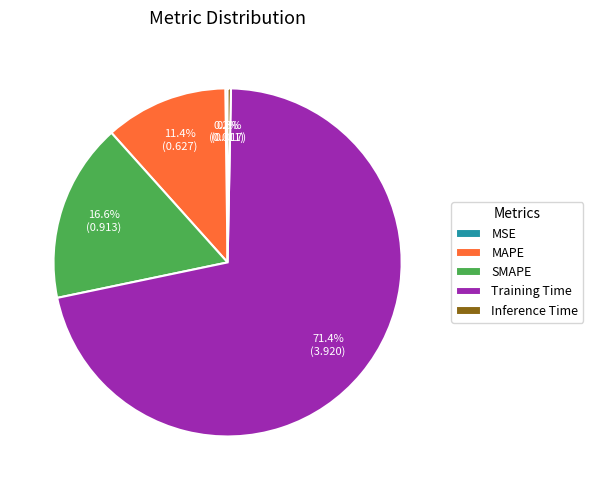

Which has a higher value, Training Time or SMAPE?

Training Time